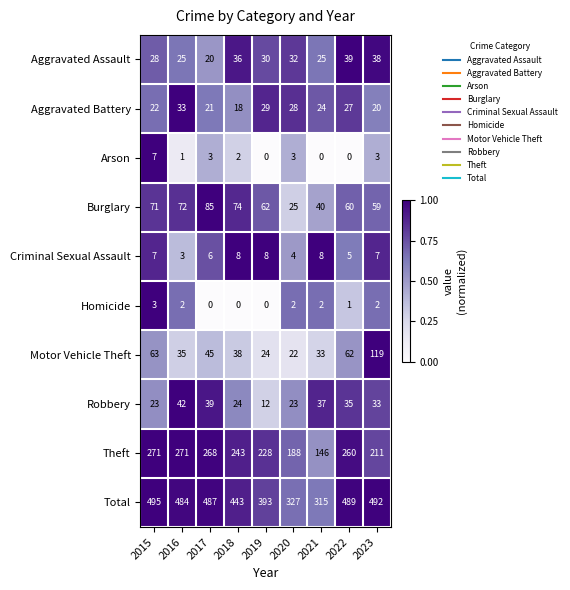

How many Arson values are between 0 and 3?

8